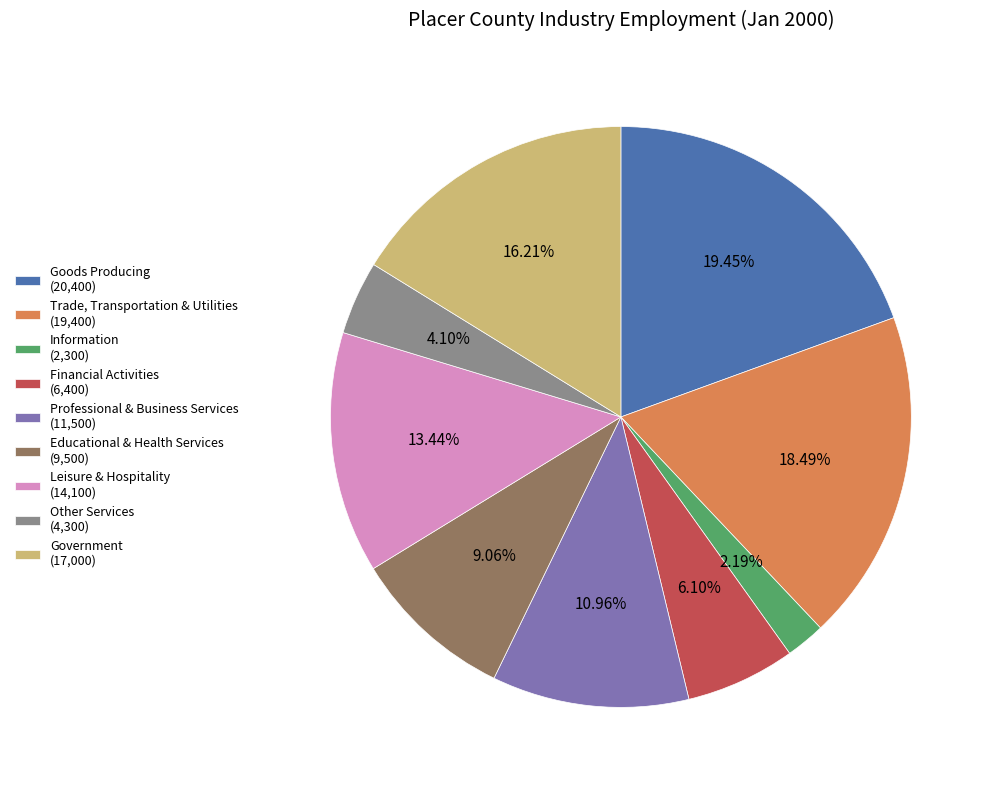

What is the smallest slice in the pie chart?

Information (2,300)